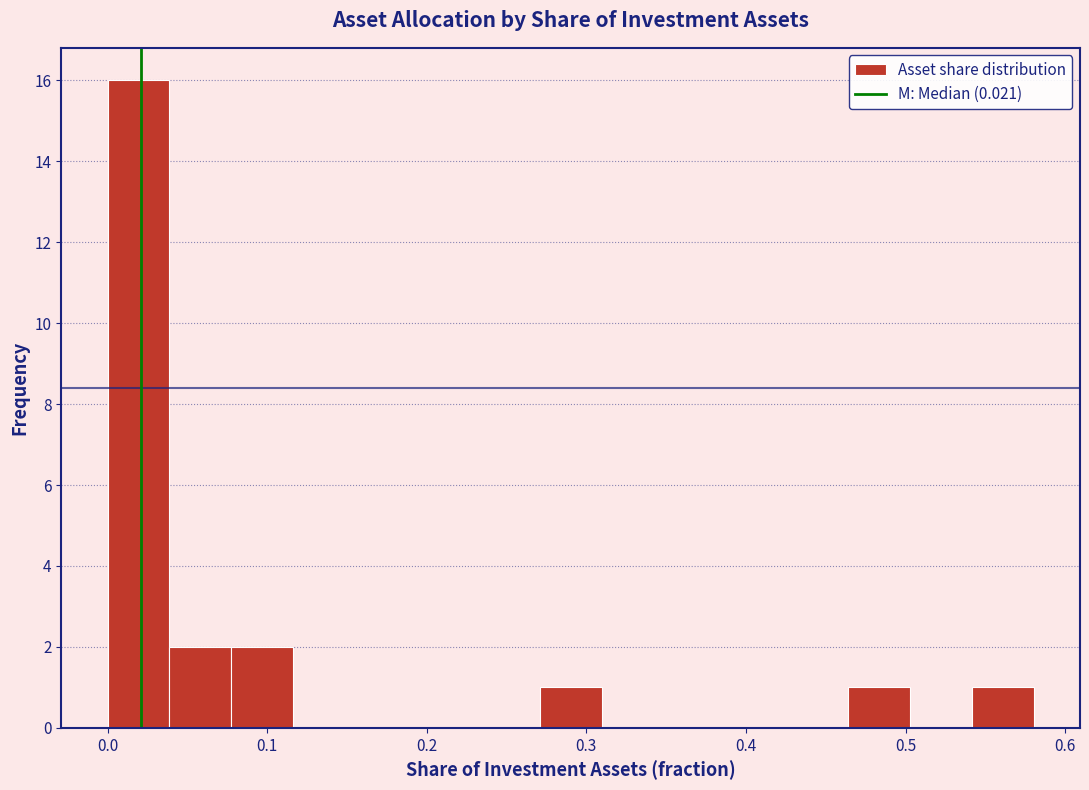

Read against the x-axis, roughly where is the centre of the tallest bar?

0.02